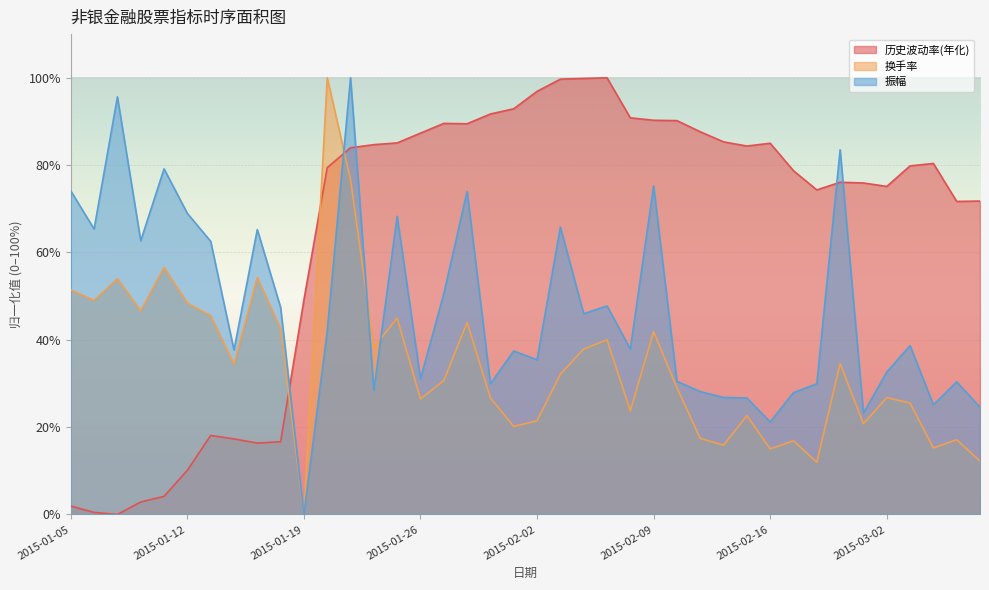

What are all the series names shown in the legend?

历史波动率(年化), 换手率, 振幅